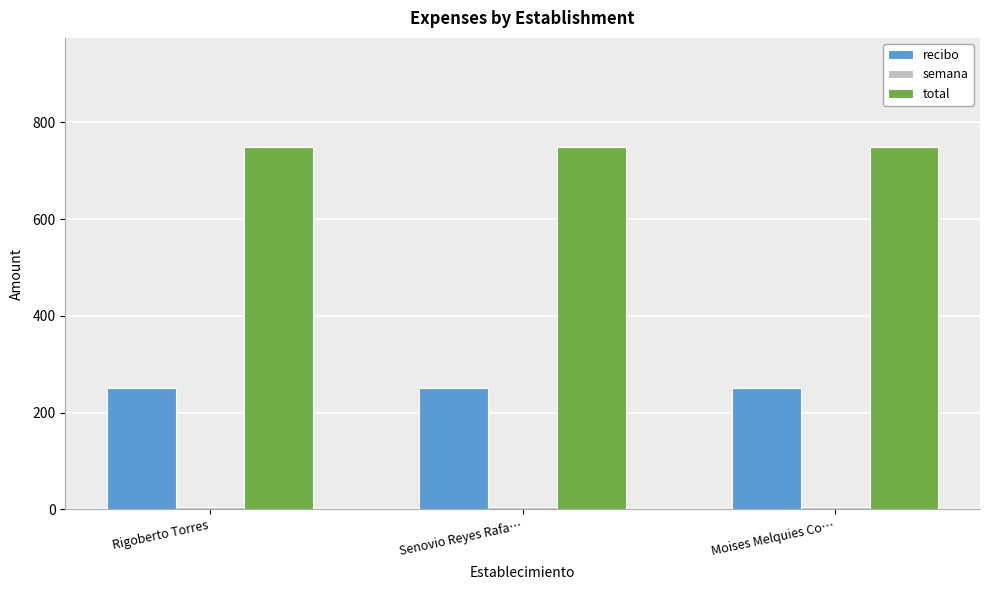

Is it true that total equals 750 at Senovio Reyes Rafa…?

True